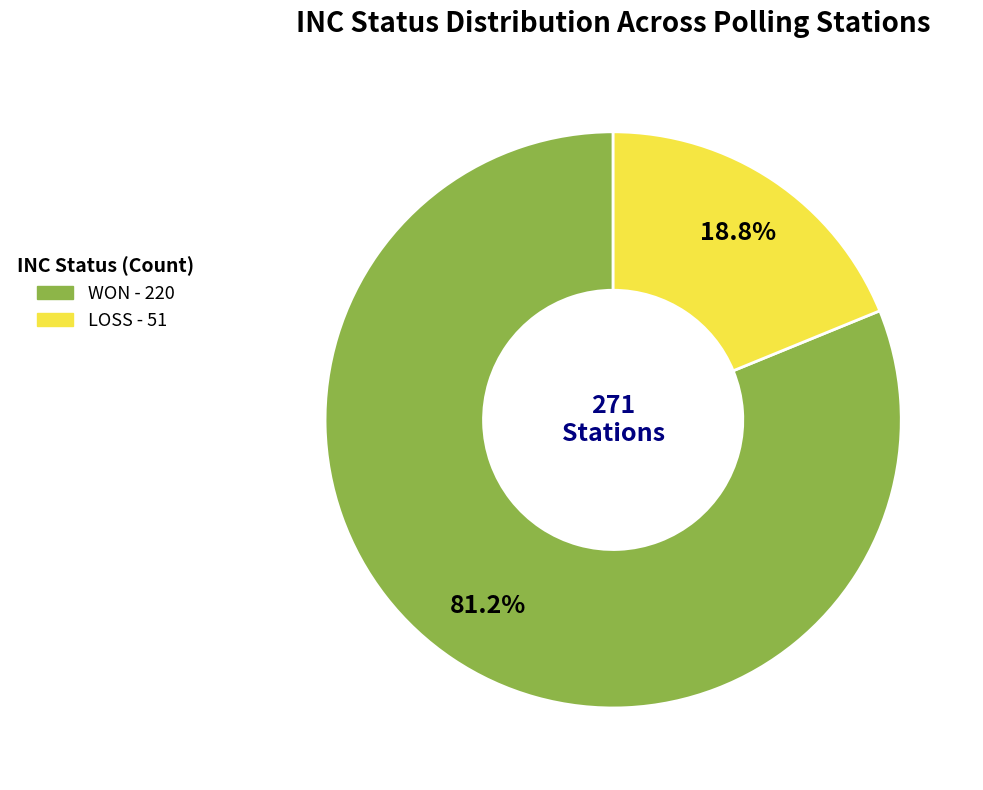

What percentage is the WON slice, to the nearest percent?

81%